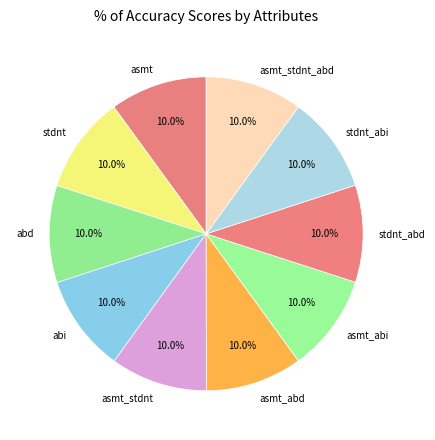

Is there any slice that represents more than half of the pie?

No